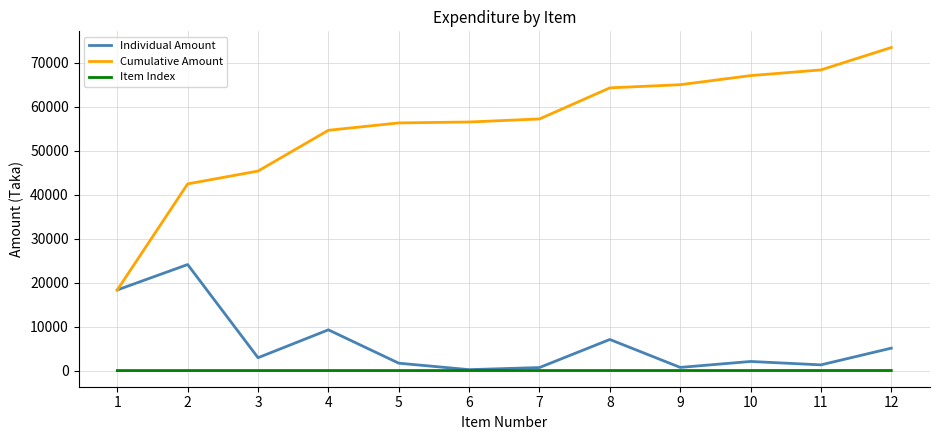

True or false: Cumulative Amount and Item Index cross at least once.

False